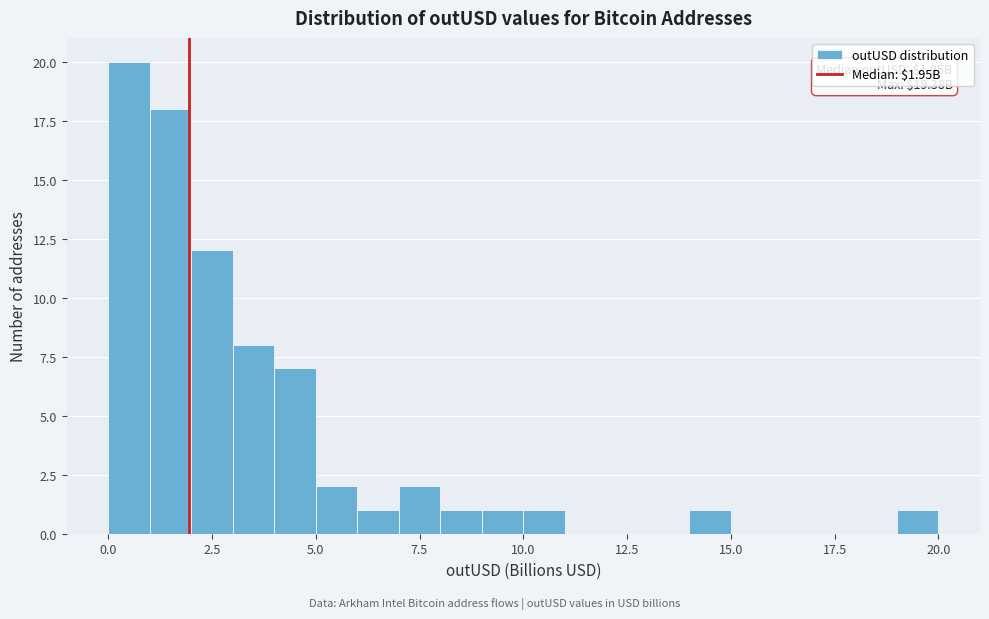

Read against the x-axis, roughly where is the centre of the tallest bar?

0.5